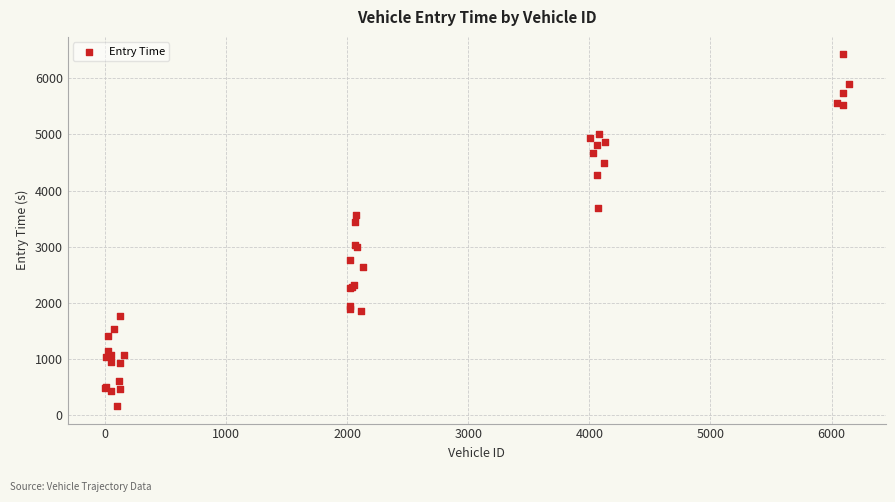

What Y value in the scatter plot is closest to 3292?

3443